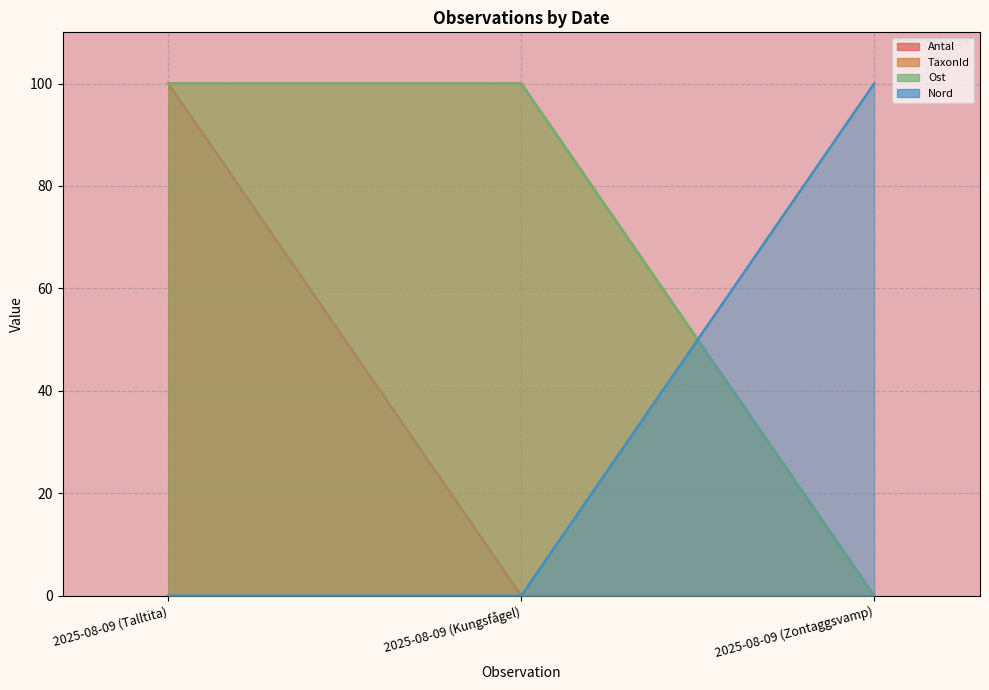

Reading right to left, what are all the values shown in this chart?

Antal: 2025-08-09 (Zontaggsvamp)=0.0	2025-08-09 (Kungsfågel)=0.0	2025-08-09 (Talltita)=100.0
TaxonId: 2025-08-09 (Zontaggsvamp)=0.0	2025-08-09 (Kungsfågel)=100.0	2025-08-09 (Talltita)=100.0
Ost: 2025-08-09 (Zontaggsvamp)=0.0	2025-08-09 (Kungsfågel)=100.0	2025-08-09 (Talltita)=100.0
Nord: 2025-08-09 (Zontaggsvamp)=100.0	2025-08-09 (Kungsfågel)=0.0	2025-08-09 (Talltita)=0.0